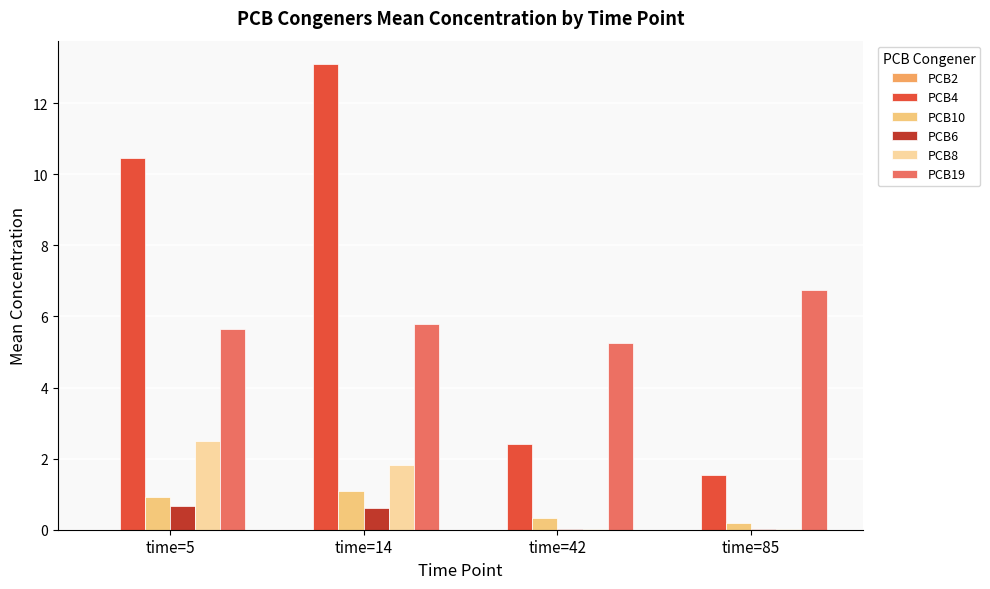

At which category is the sum across all series the highest?

time=14